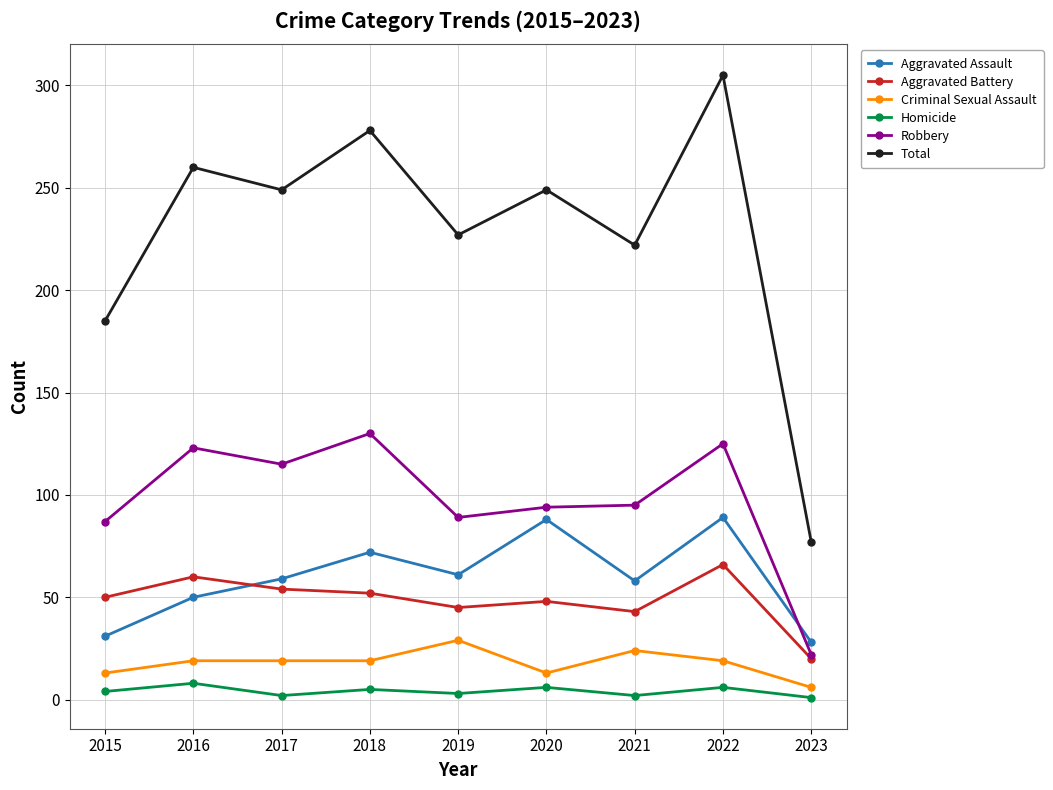

Is it true that Aggravated Assault equals 61 at 2019?

True